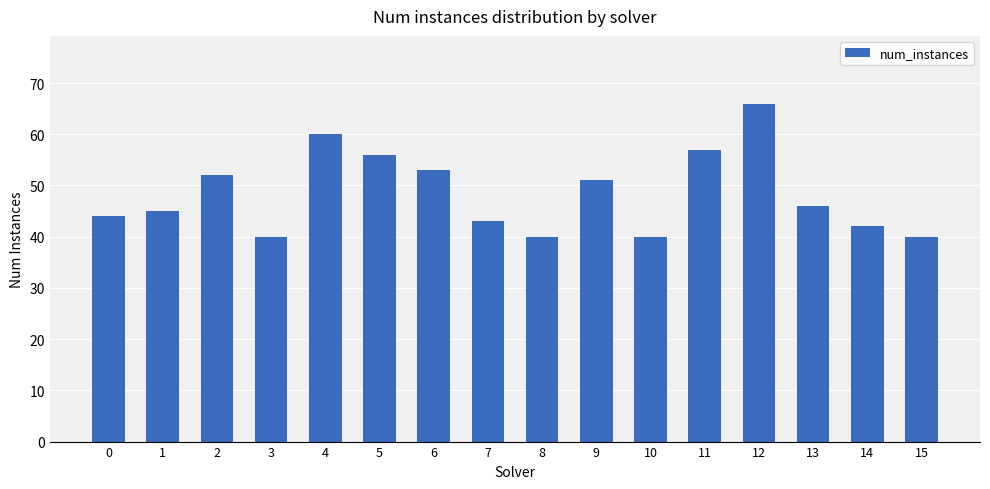

At which category does the chart reach its peak across all series?

12